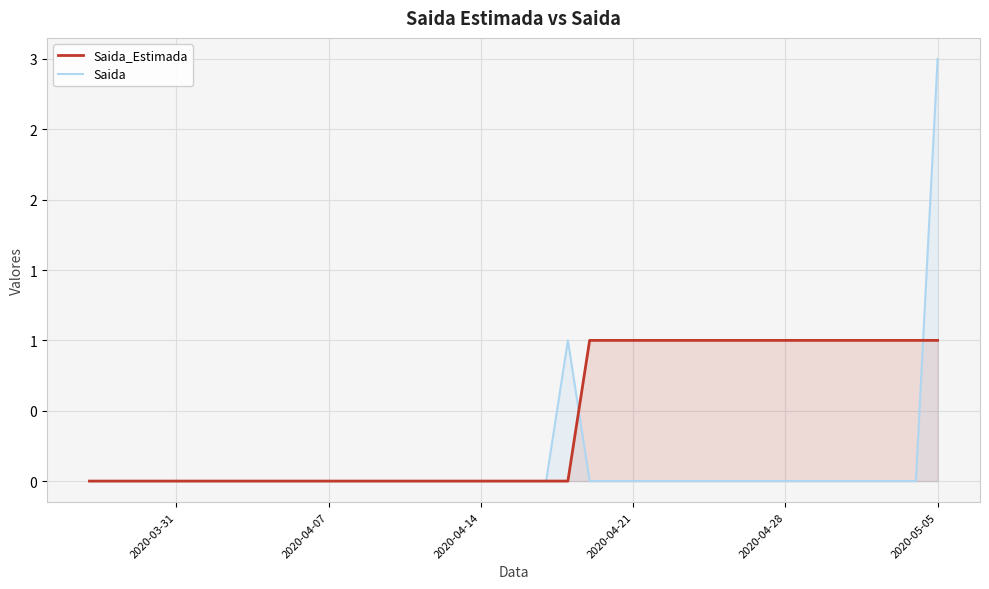

What are all the series names shown in the legend?

Saida_Estimada, Saida